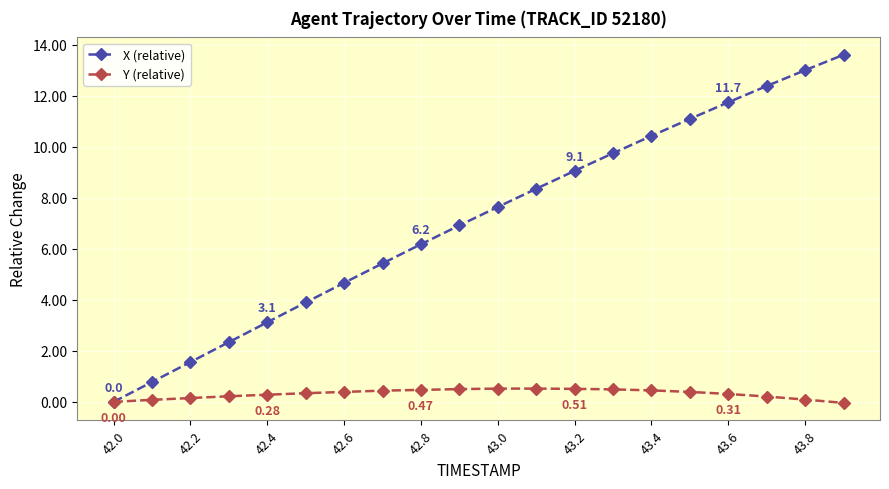

Which series has the widest spread of values?

X (relative)